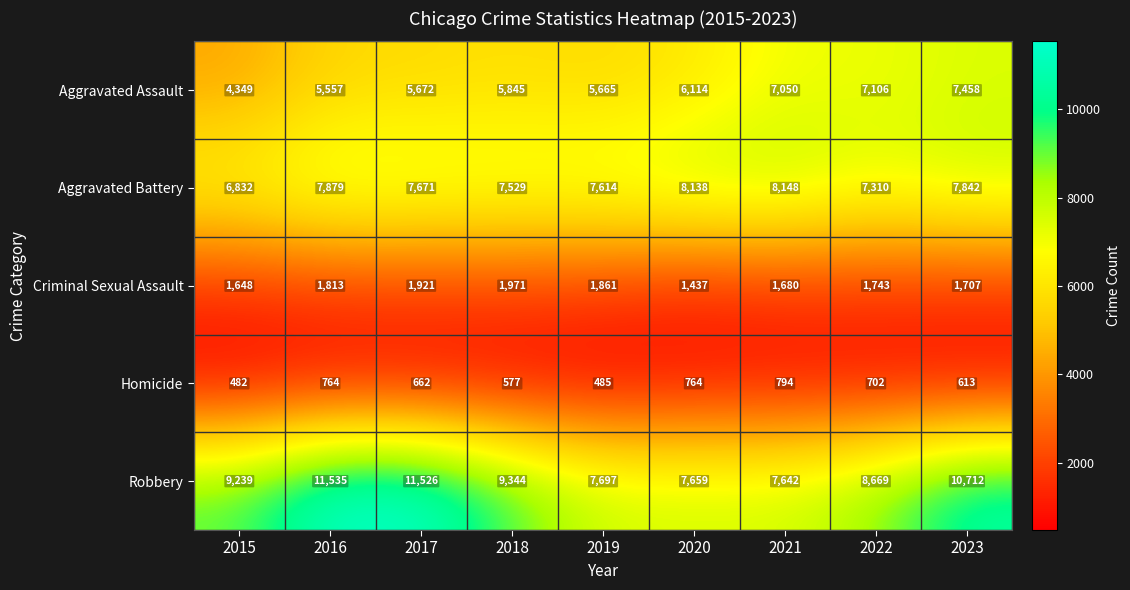

Between 2015 and 2018, which series saw the biggest shift?

Aggravated Assault